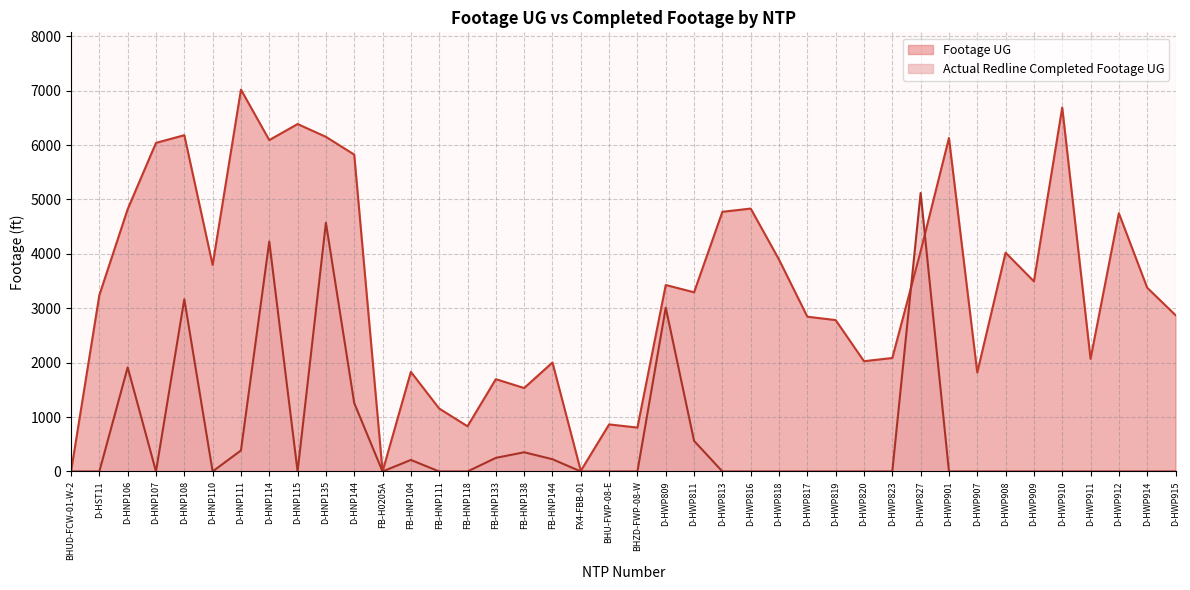

What is the value of the Footage UG point at the 35th from the left?

3495